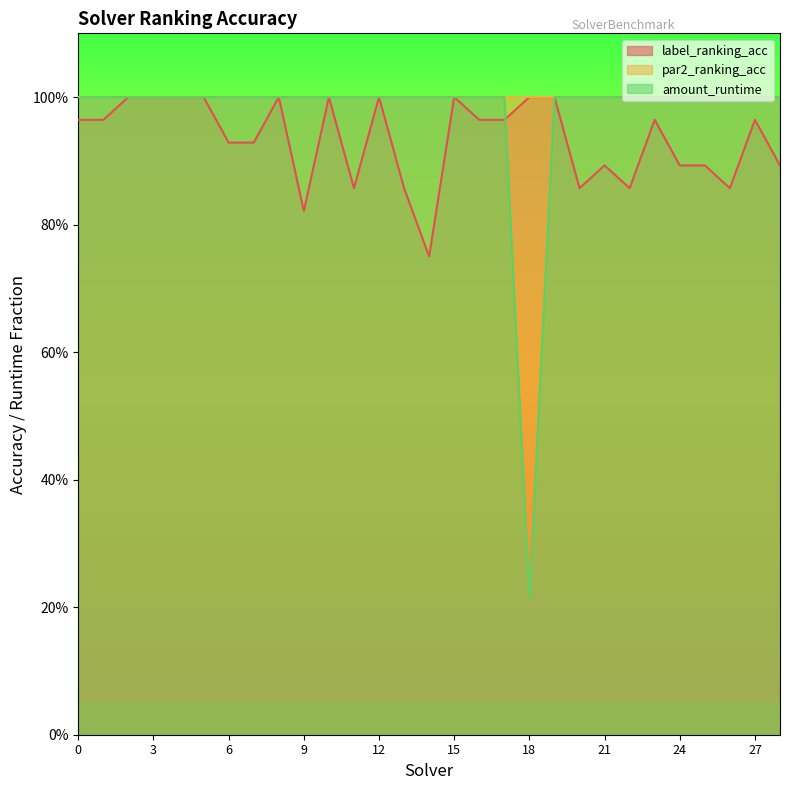

Which has a higher value, 7 or 5?

5